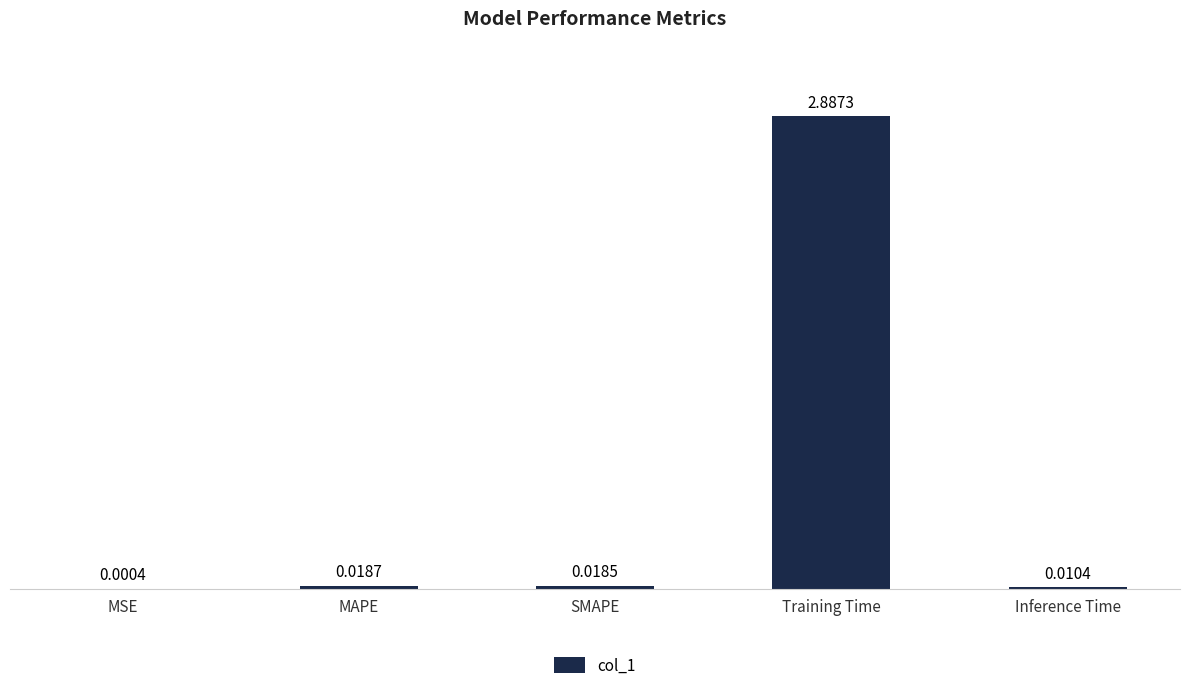

What is the sum of the values at Inference Time and Training Time?

2.9